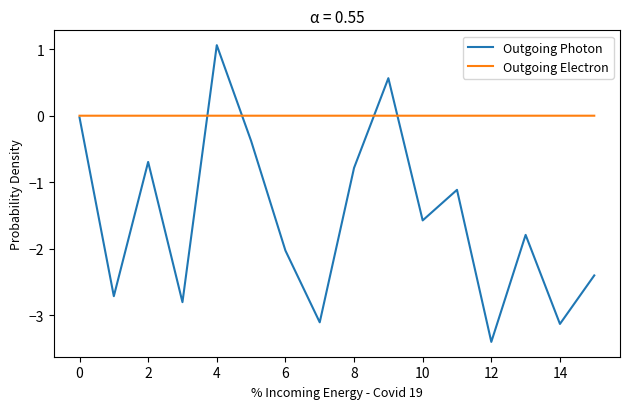

List the series in order of their overall mean, lowest first.

Outgoing Photon, Outgoing Electron